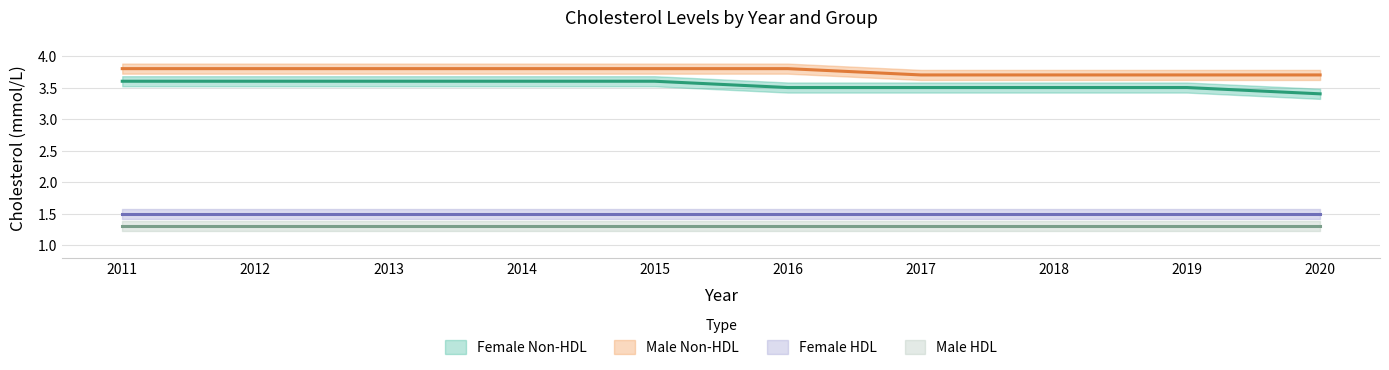

Which series changed the most between 2015 and 2019?

Female Non-HDL